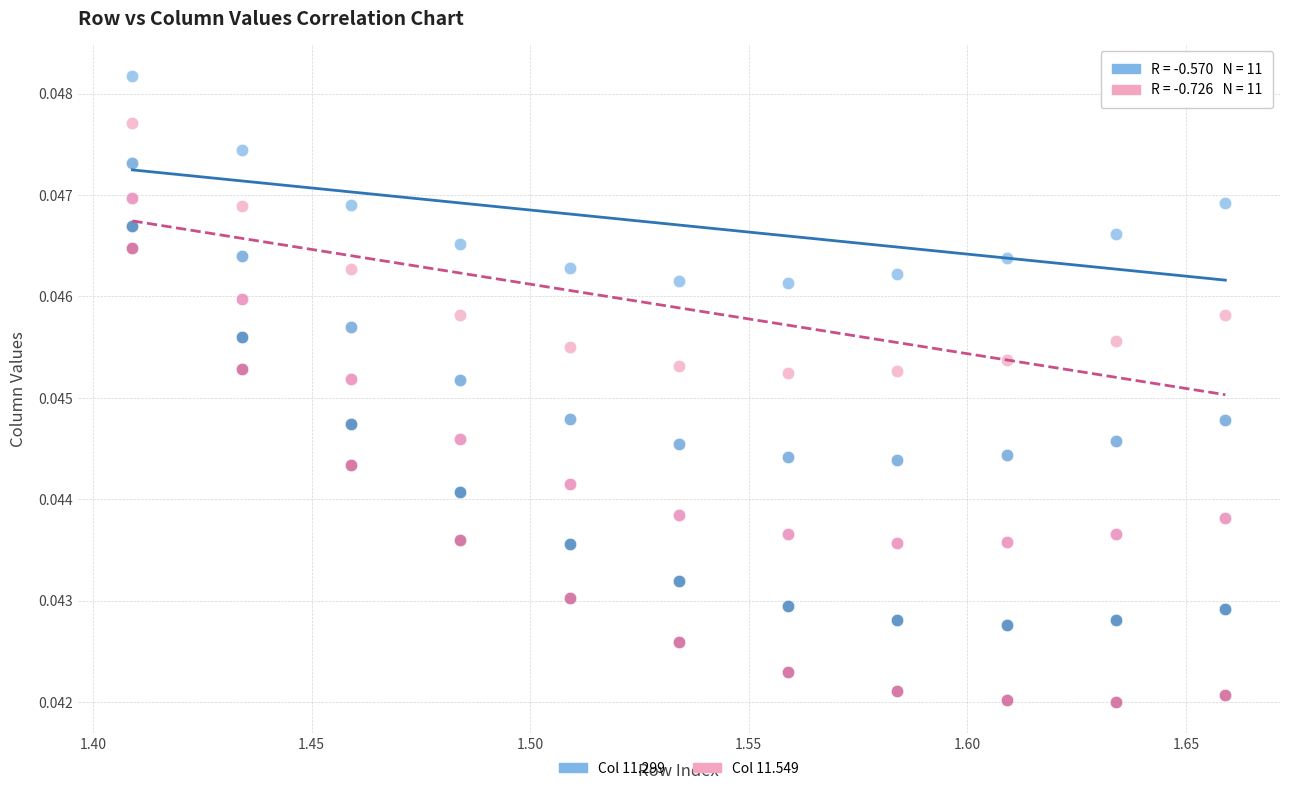

Count the number of points in this scatter plot.

66